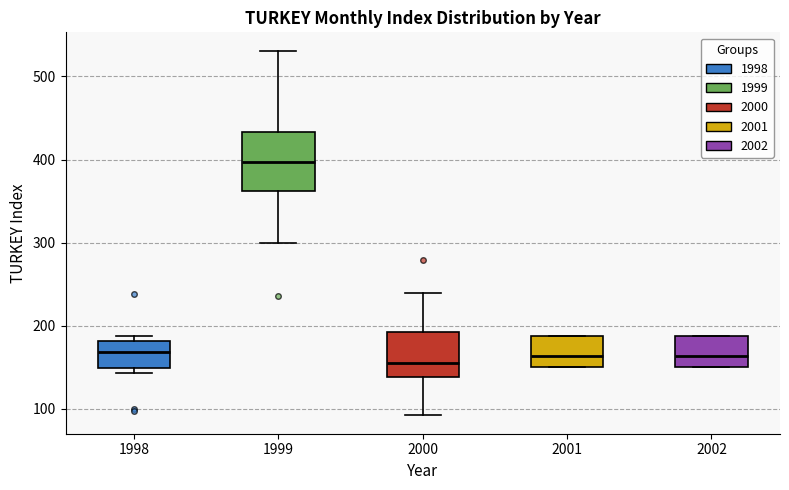

Which box's median line is the highest?

1999